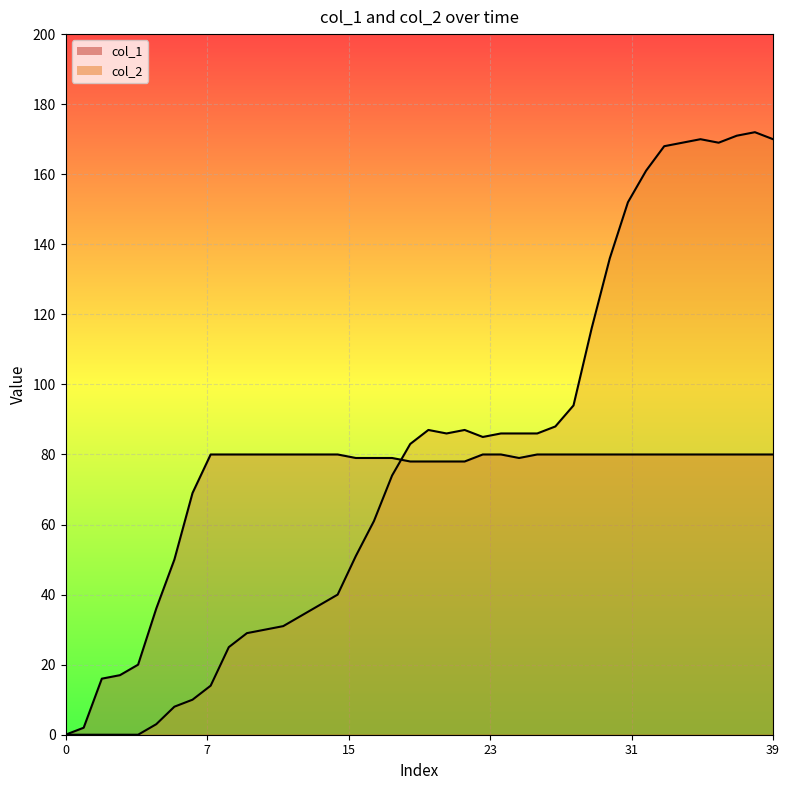

Which series has the widest spread of values?

col_2_line